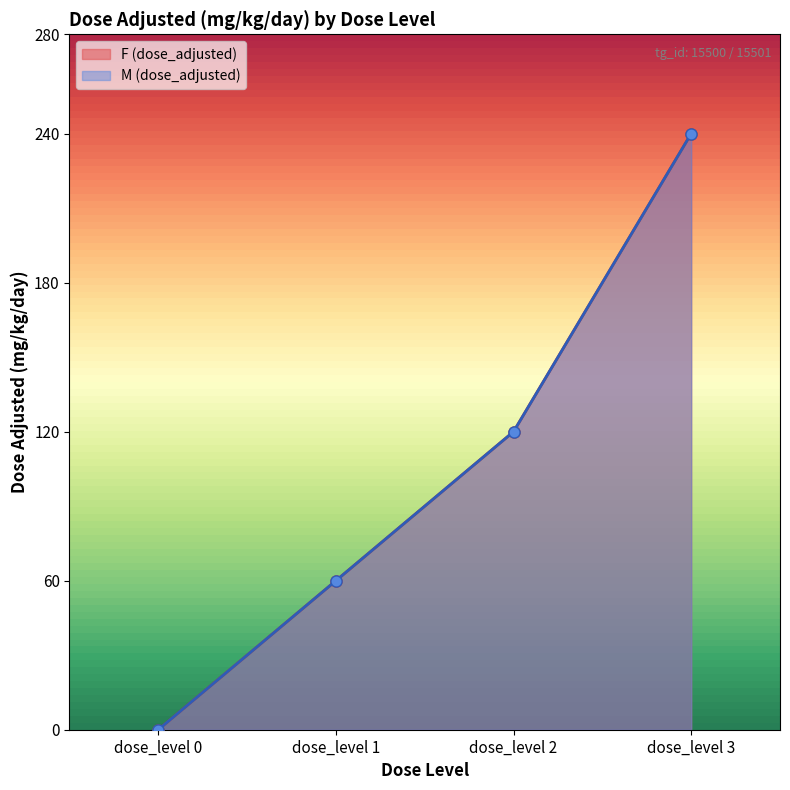

Rank the categories by F (dose_adjusted) value from lowest to highest.

dose_level 0, dose_level 1, dose_level 2, dose_level 3